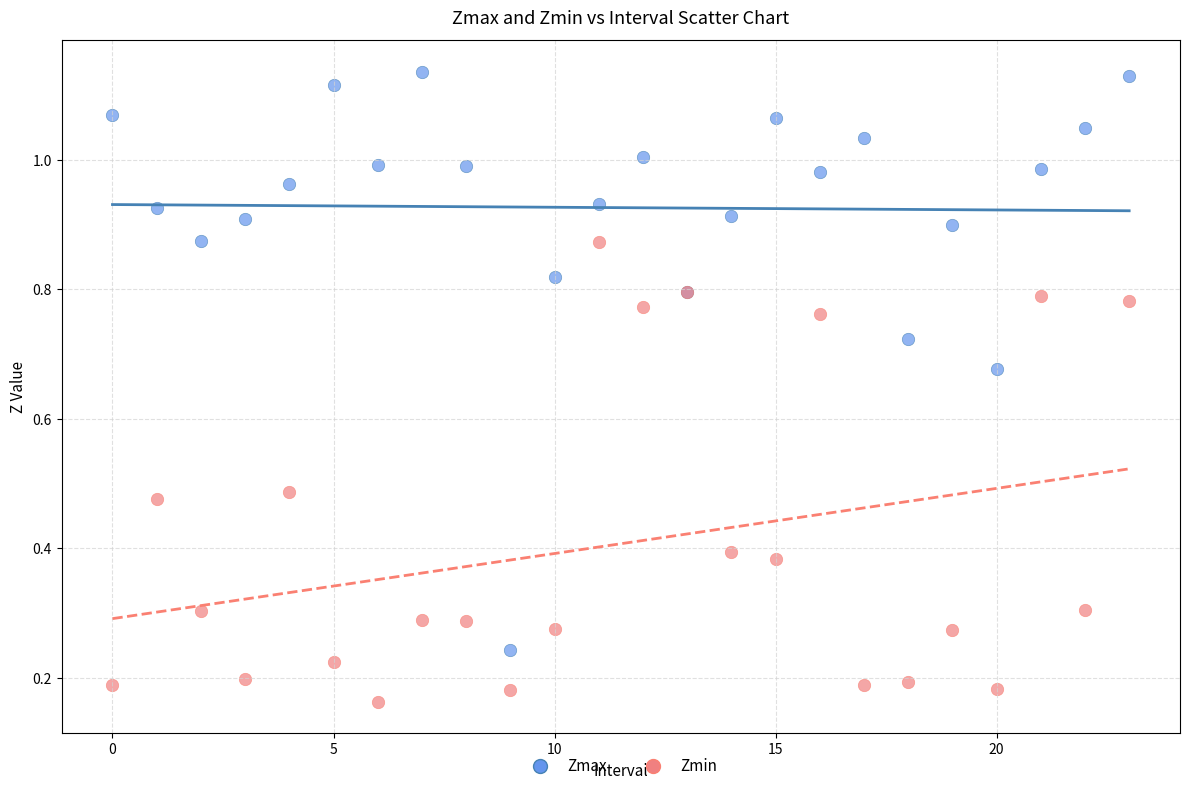

Which series has the widest spread of Y values?

Zmax